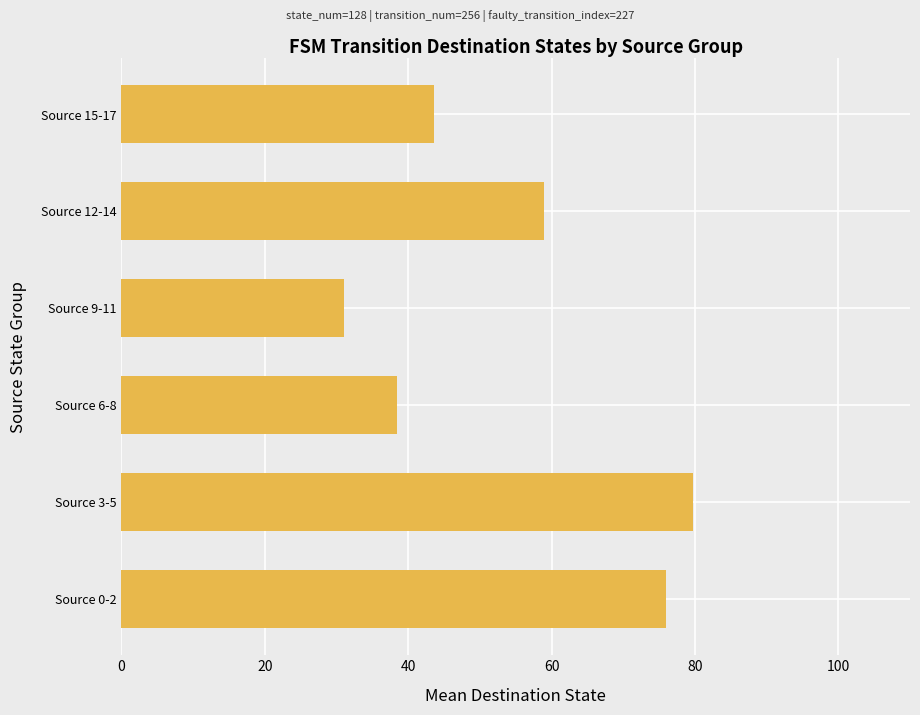

The chart shows a value of 31.0 at Source 9-11. True or false?

True